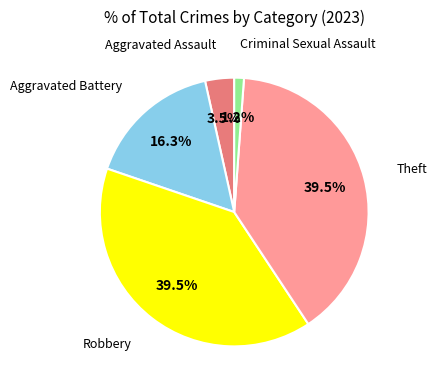

To the nearest percent, what is the combined percentage of Aggravated Battery and Aggravated Assault?

20%